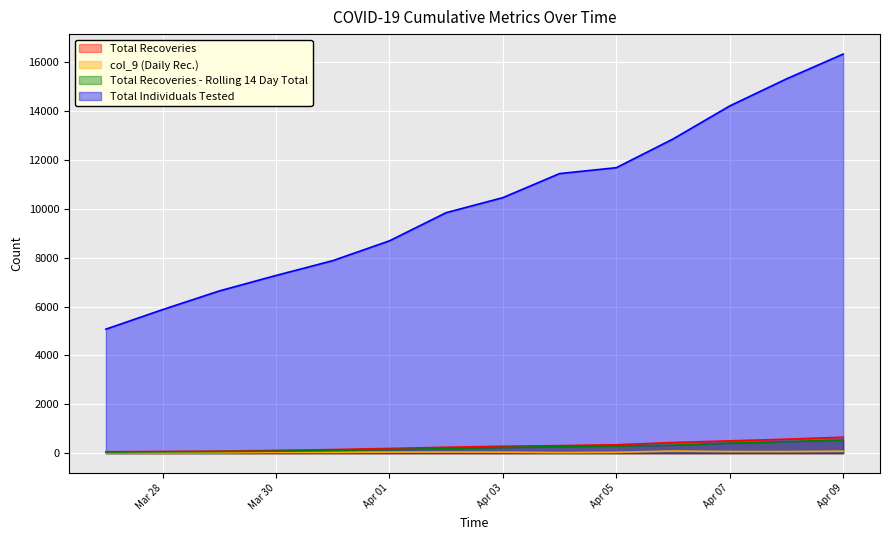

Which series has the largest total across all categories?

Total Individuals Tested